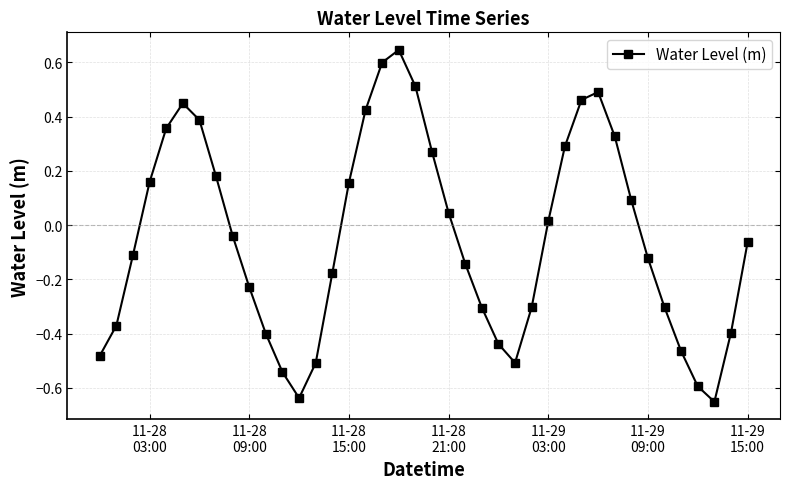

What is the difference between the maximum and minimum values?

1.3